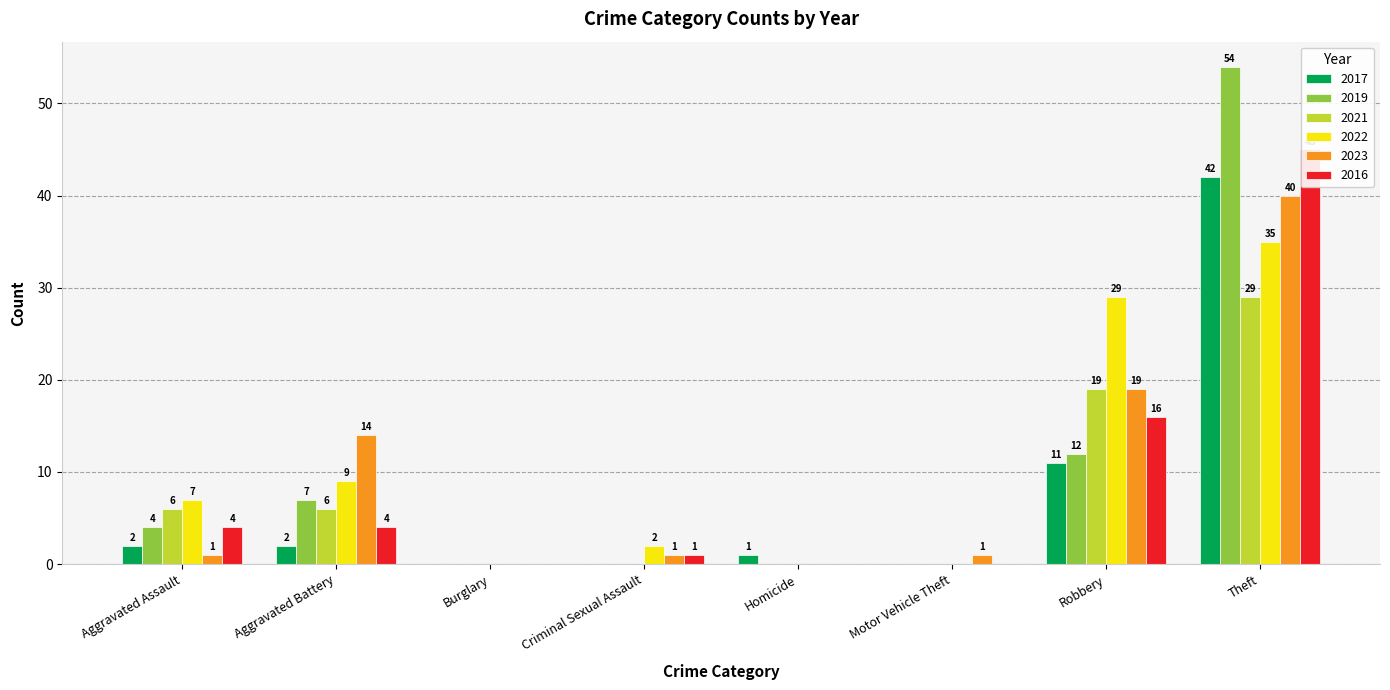

Reading left to right, what are all the values shown in this chart?

2017: Aggravated Assault=2	Aggravated Battery=2	Burglary=0	Criminal Sexual Assault=0	Homicide=1	Motor Vehicle Theft=0	Robbery=11	Theft=42
2019: Aggravated Assault=4	Aggravated Battery=7	Burglary=0	Criminal Sexual Assault=0	Homicide=0	Motor Vehicle Theft=0	Robbery=12	Theft=54
2021: Aggravated Assault=6	Aggravated Battery=6	Burglary=0	Criminal Sexual Assault=0	Homicide=0	Motor Vehicle Theft=0	Robbery=19	Theft=29
2022: Aggravated Assault=7	Aggravated Battery=9	Burglary=0	Criminal Sexual Assault=2	Homicide=0	Motor Vehicle Theft=0	Robbery=29	Theft=35
2023: Aggravated Assault=1	Aggravated Battery=14	Burglary=0	Criminal Sexual Assault=1	Homicide=0	Motor Vehicle Theft=1	Robbery=19	Theft=40
2016: Aggravated Assault=4	Aggravated Battery=4	Burglary=0	Criminal Sexual Assault=1	Homicide=0	Motor Vehicle Theft=0	Robbery=16	Theft=45